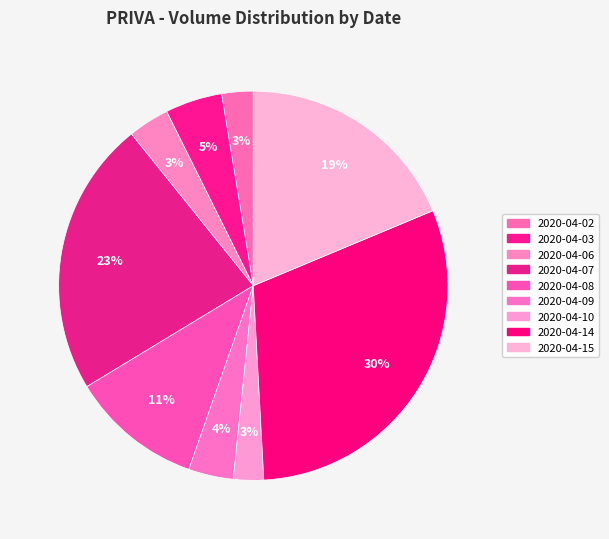

What portion of the pie excludes 2020-04-08?

89.0%